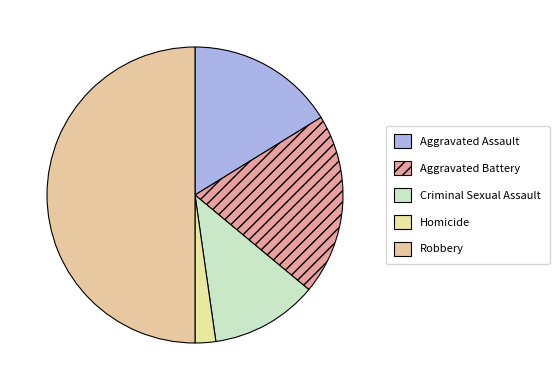

How many segments does this pie chart have?

5